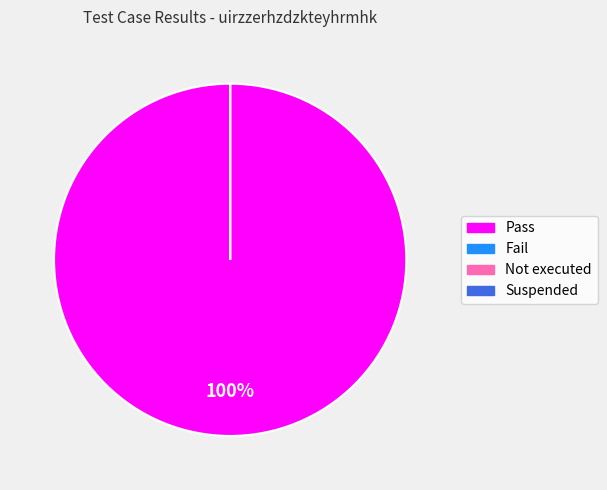

How many segments does this pie chart have?

4